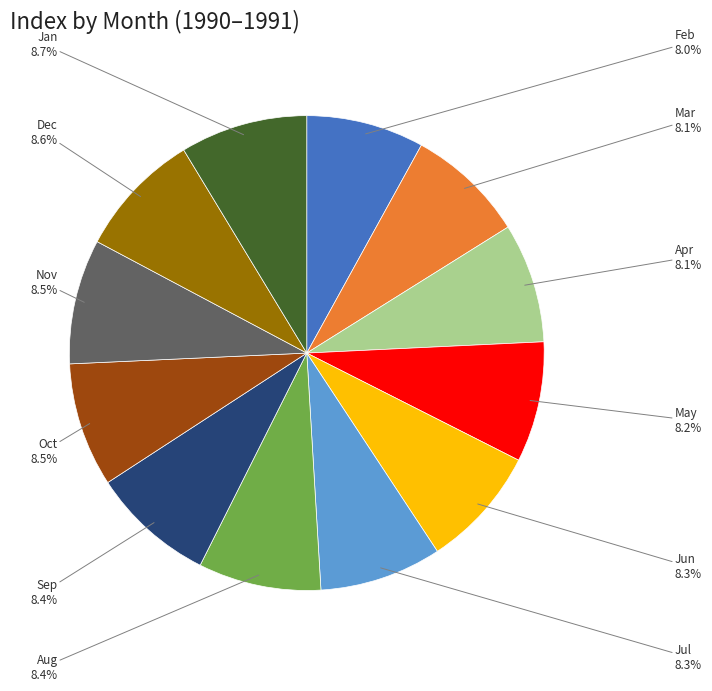

Approximately how many times larger is the value at Dec compared to Feb?

1.1